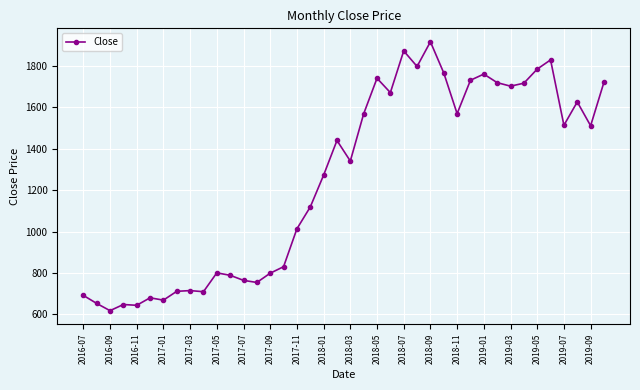

What is the minimum value shown in the chart?

618.0